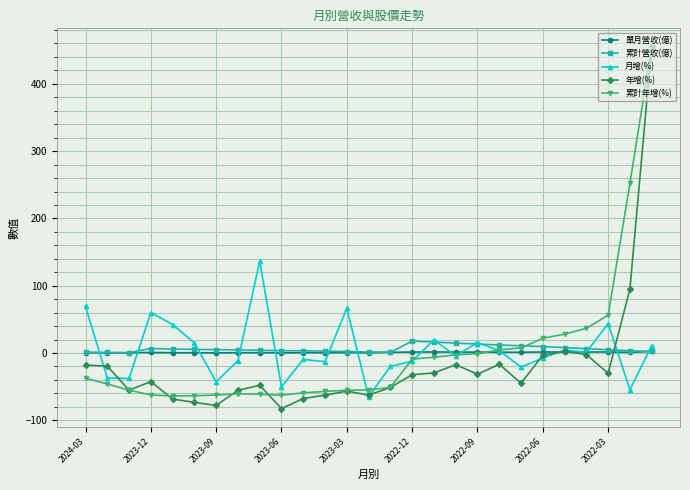

What is the maximum value shown in the chart?

455.6